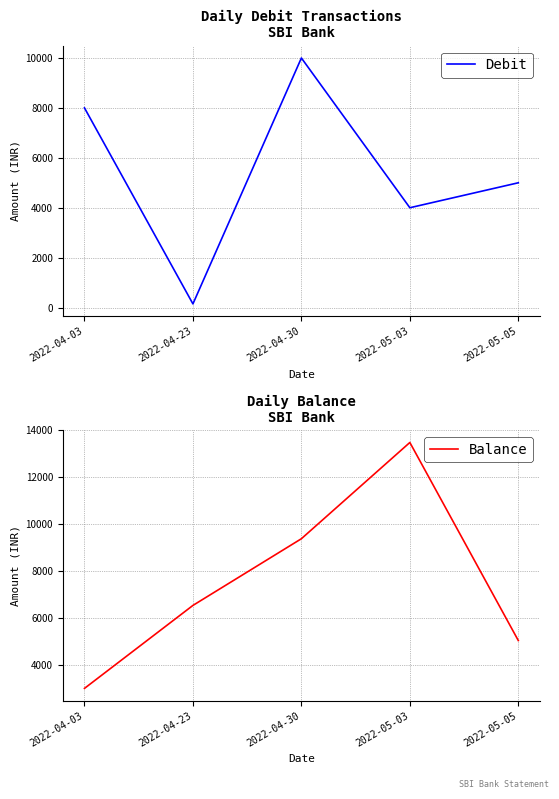

Reading left to right, transcribe all the data shown in this chart.

Debit: 8000.0	147.5	10000.0	4000.0	5000.0
Balance: 3004.8	6538.8	9378.8	13477.8	5042.8